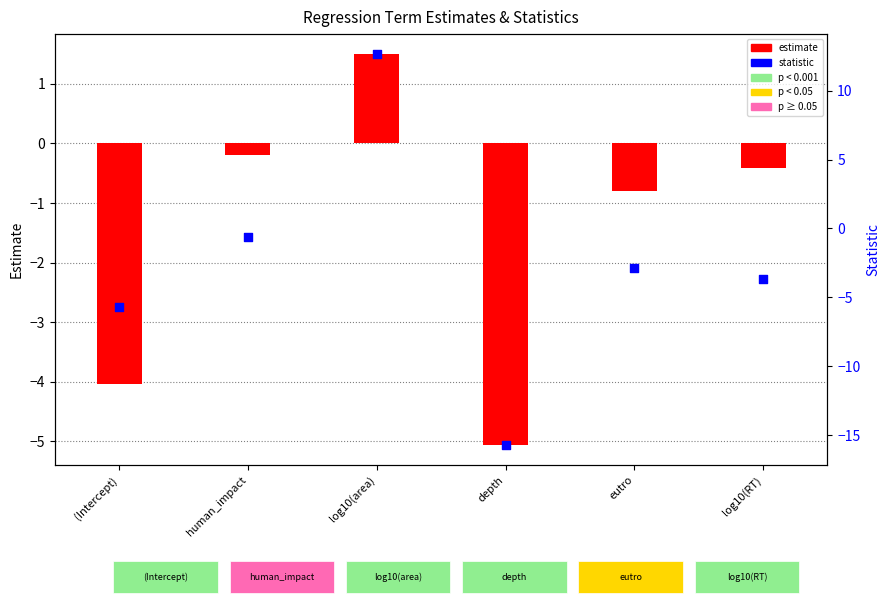

What is the total value across all series at depth?

-20.8